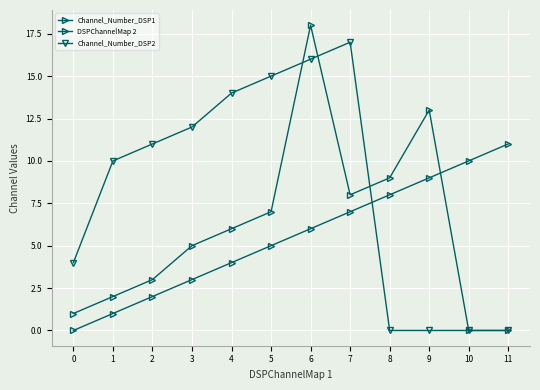

What is the approximate value of DSPChannelMap 2 at 10, to the nearest 10?

10